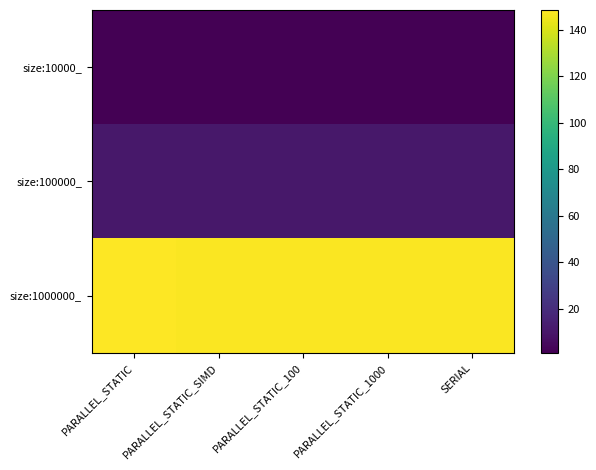

Which has a higher value, PARALLEL_STATIC_1000 or PARALLEL_STATIC_100?

PARALLEL_STATIC_100